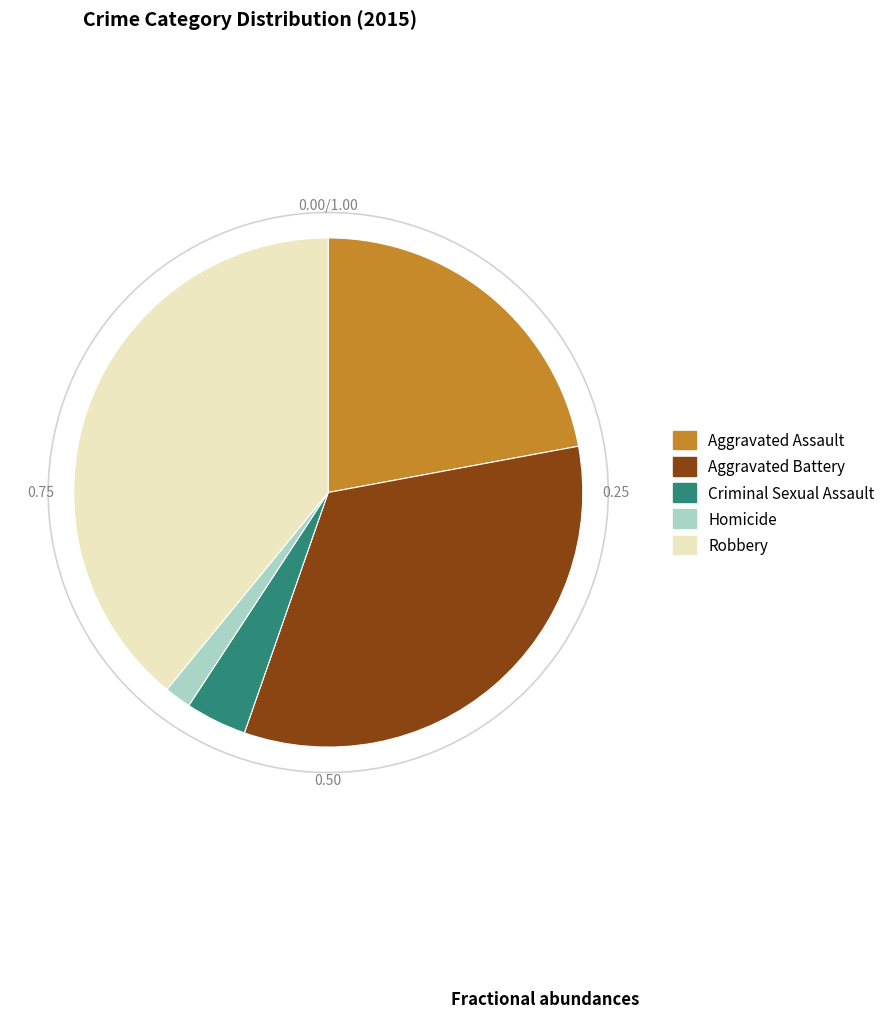

Does any single category account for the majority?

No